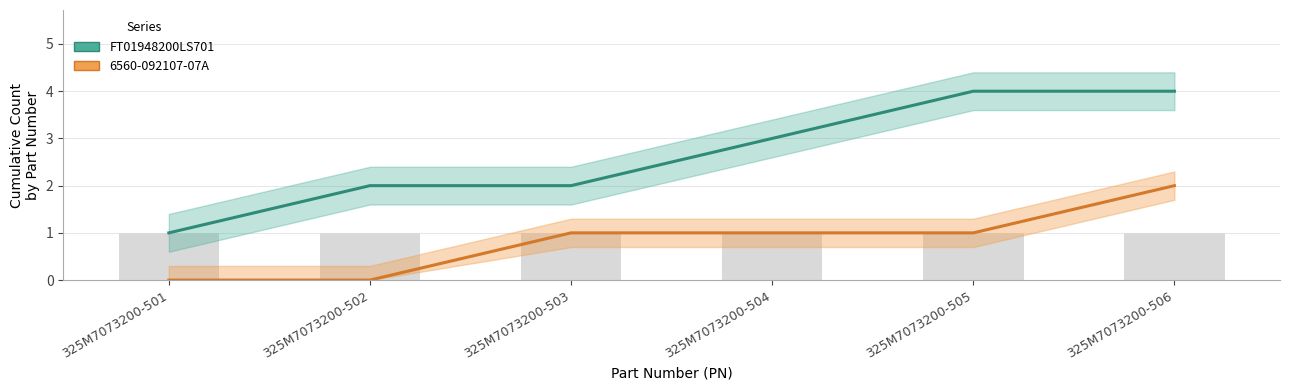

What is the sum of the FT01948200LS701 values at 325M7073200-502 and 325M7073200-505?

6